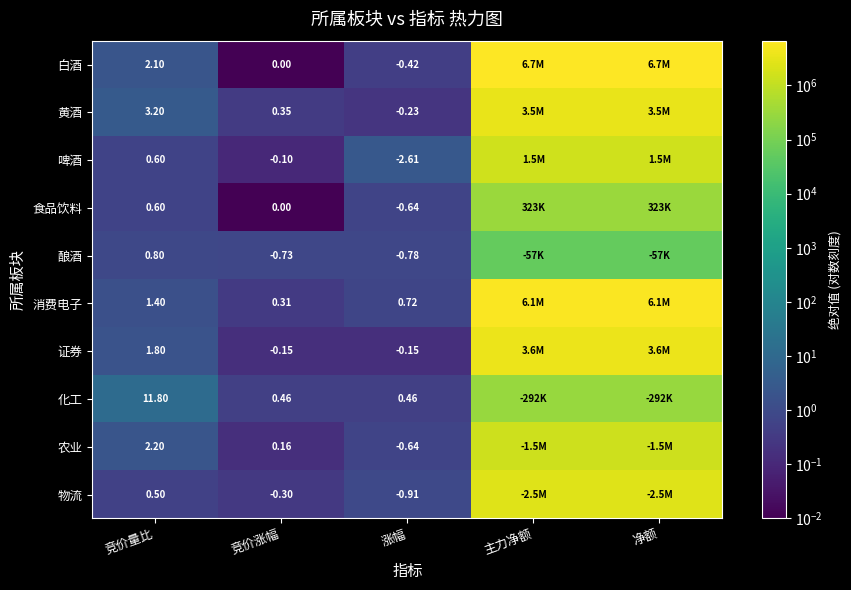

Which series changed the most between 竞价量比 and 竞价涨幅?

化工